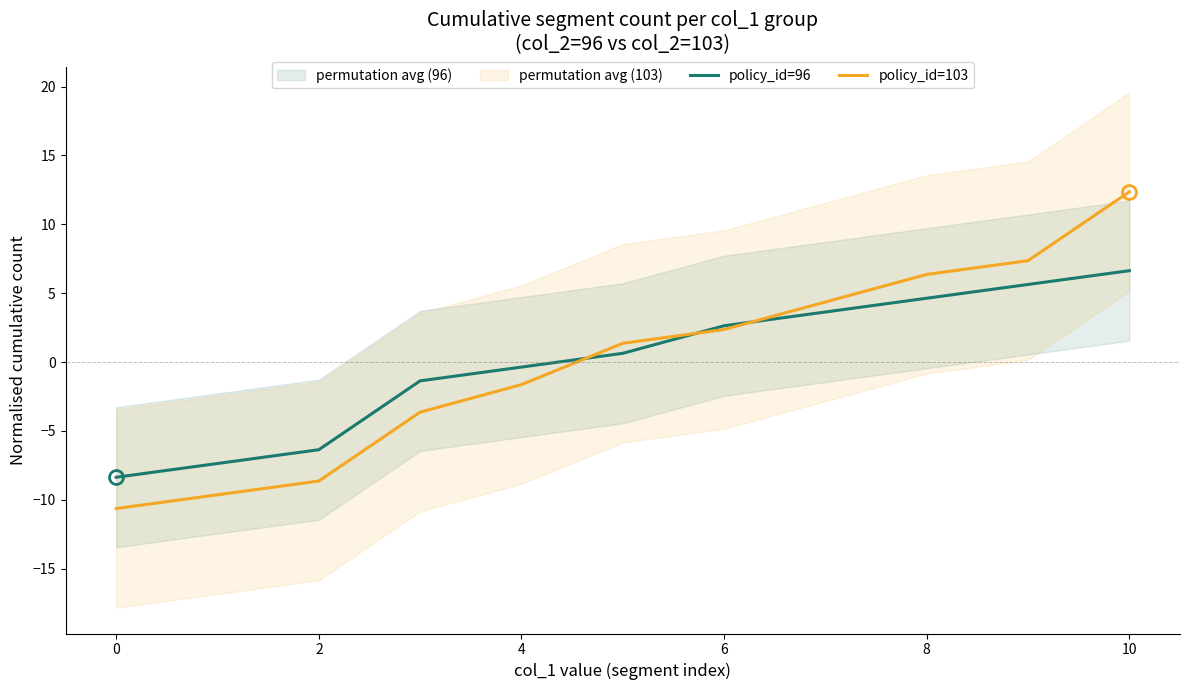

Is it true that policy_id=96 equals -6.4 at 2?

True